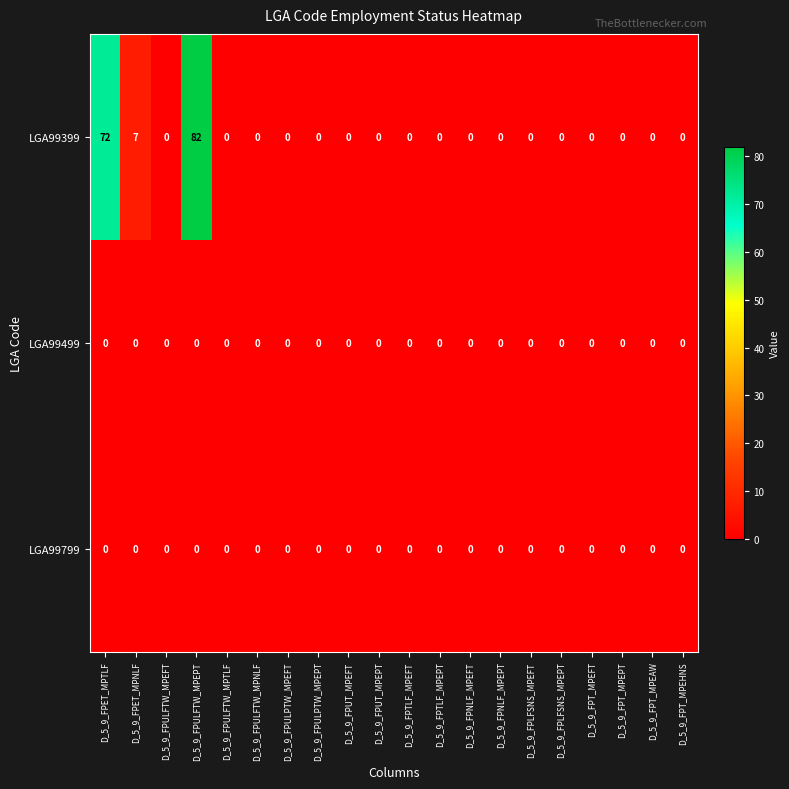

Is it true that LGA99399 equals 0 at D_5_9_FPUT_MPEFT?

True